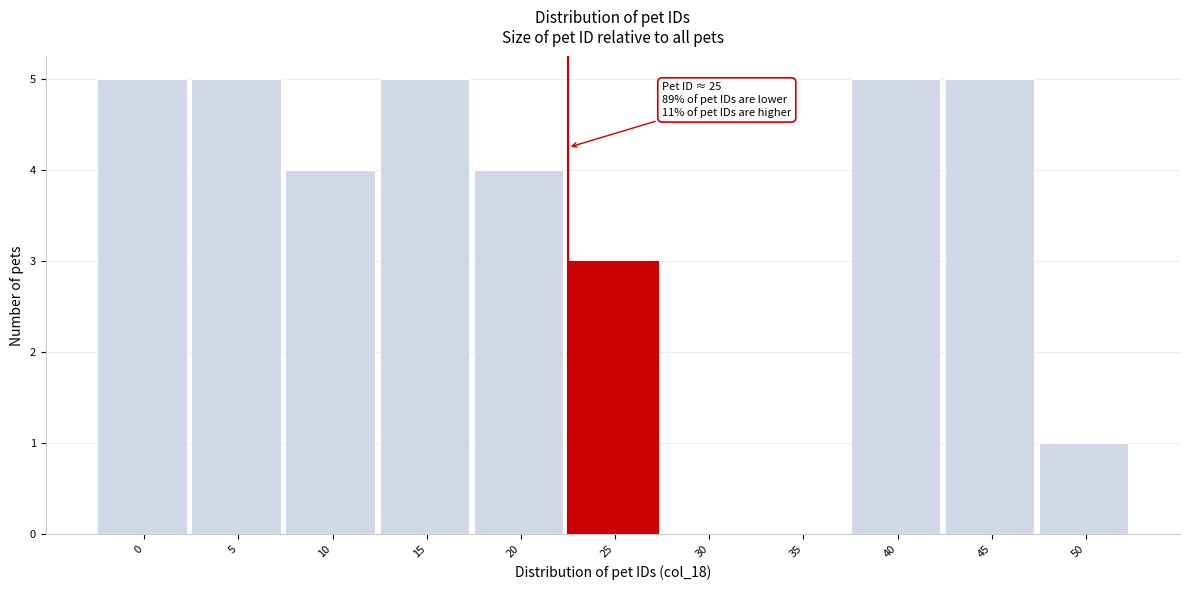

Reading right to left, transcribe all the data shown in this chart.

50=1	45=5	40=5	35=0	30=0	25=3	20=4	15=5	10=4	5=5	0=5